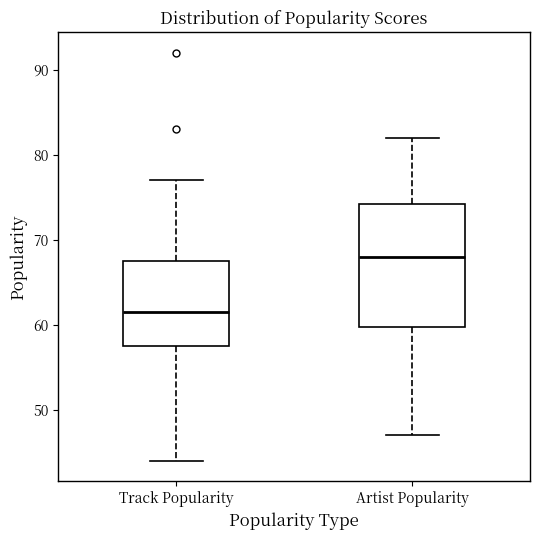

Which box's median line is the lowest?

Track Popularity